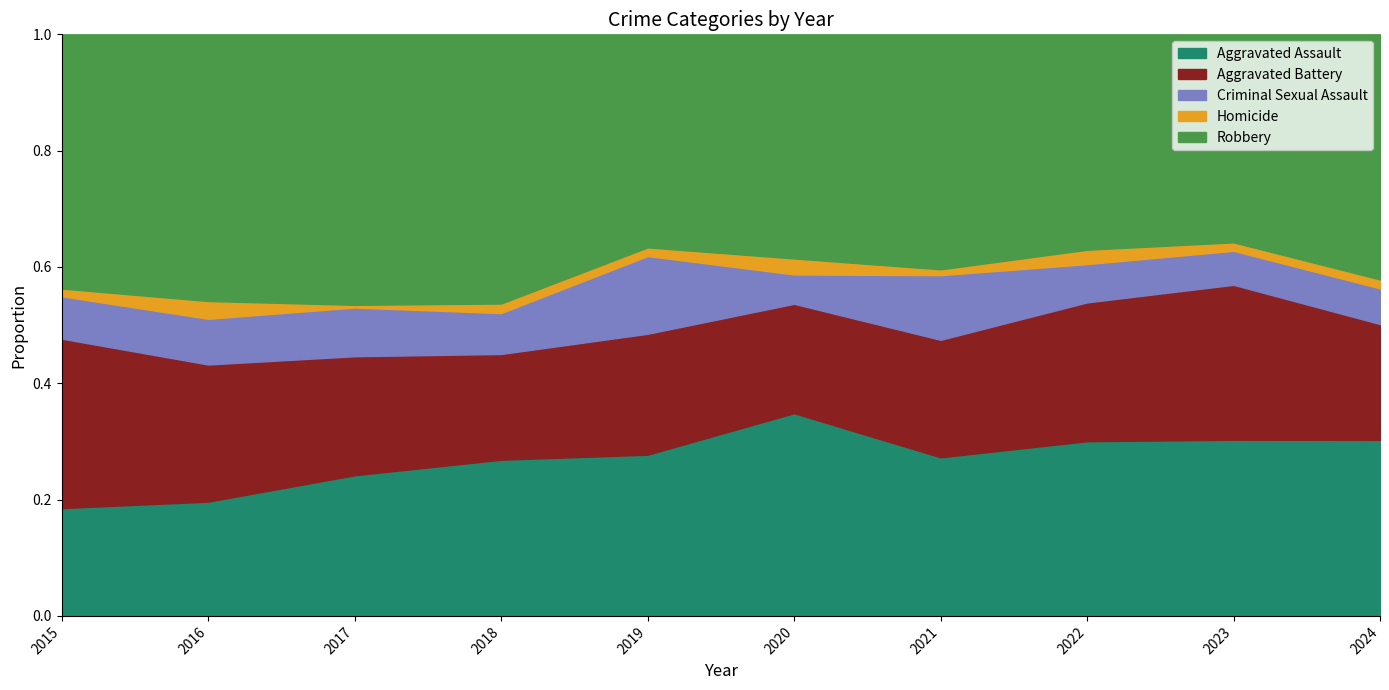

Which category has the highest value in the Aggravated Assault series?

2020